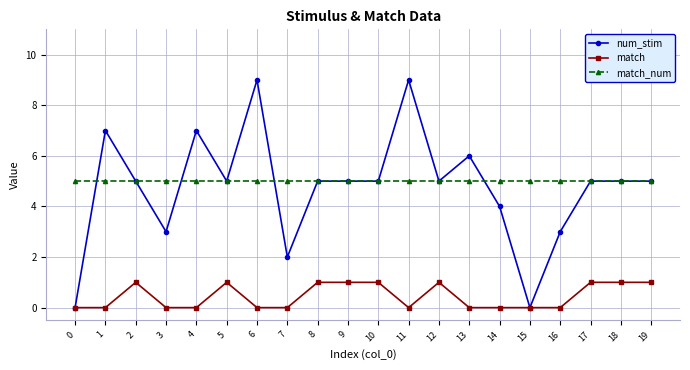

Does the chart have visible grid lines?

Yes